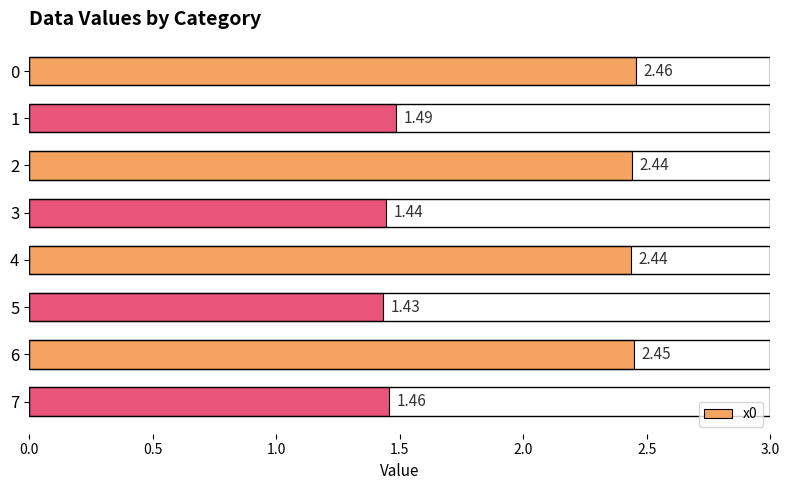

What is the ratio of the value at 0 to the value at 5?

1.7